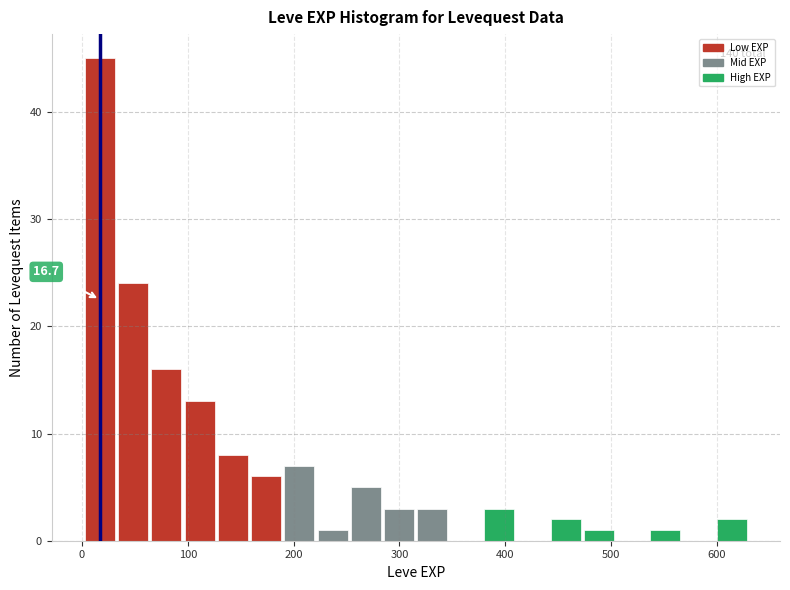

Around what value on the x-axis is the tallest bar? Give the approximate position of its centre, as read against the axis.

20